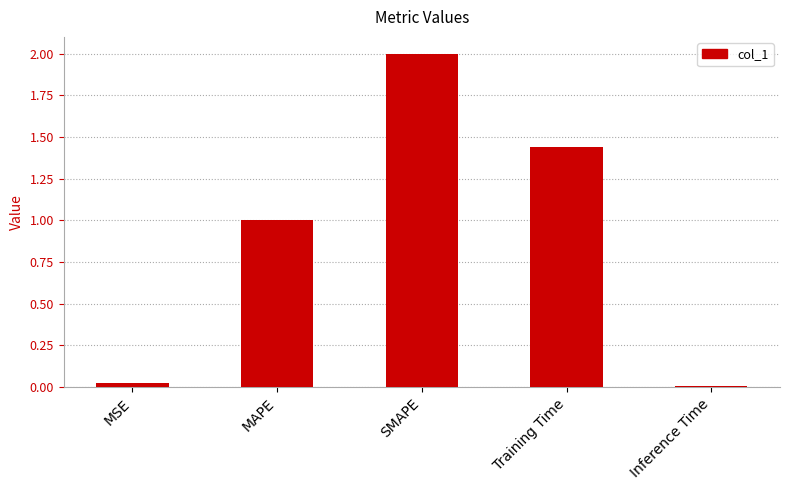

The chart shows a value of 0.0 at Inference Time. True or false?

True